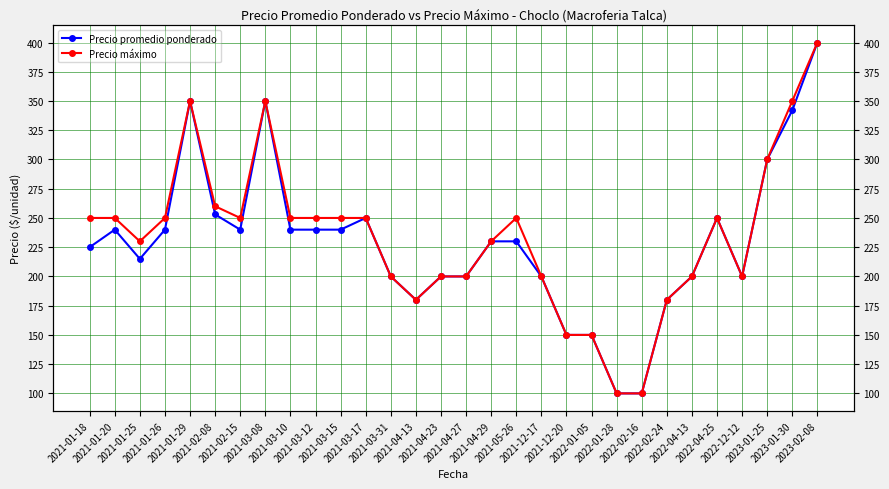

True or false: Precio máximo has a value of 152 at 2021-03-12.

False